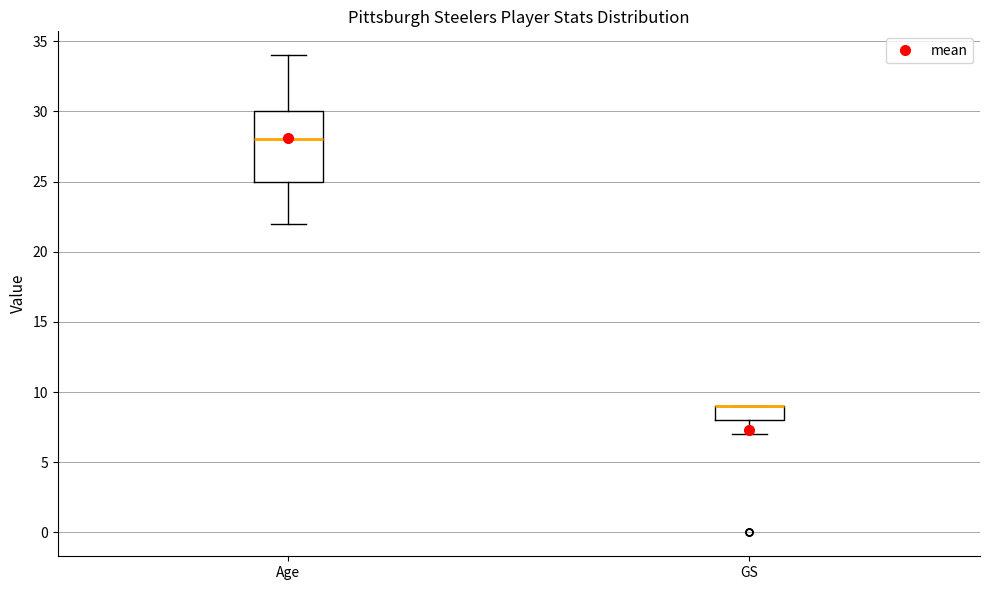

Where is the lower edge of the box for GS on the y-axis? The values are not printed on the chart, so give them approximately, as read against the axis.

8